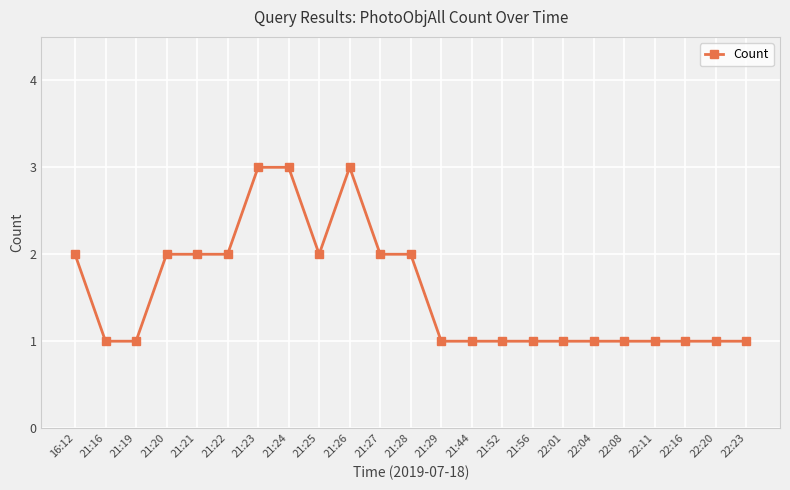

True or false: the data shows 2 at 22:08.

False